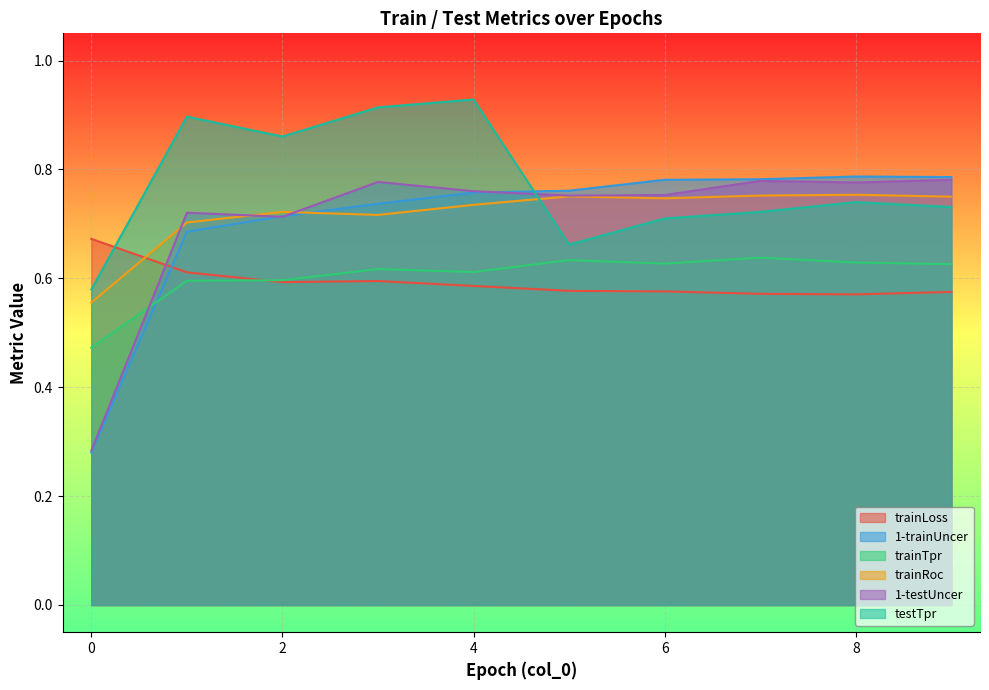

What is the value of the trainRoc point at the 6th from the left?

0.8